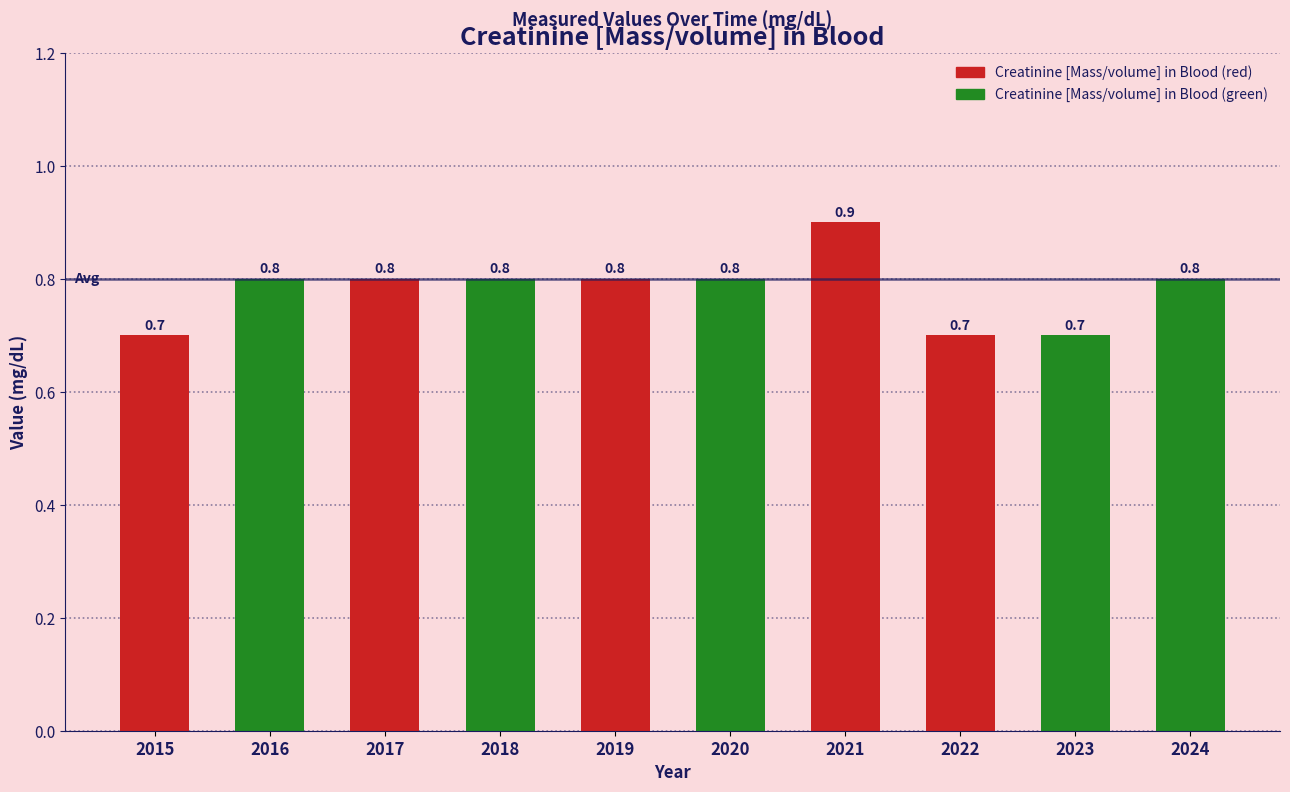

Reading left to right, transcribe all the data shown in this chart.

0.7	0.8	0.8	0.8	0.8	0.8	0.9	0.7	0.7	0.8